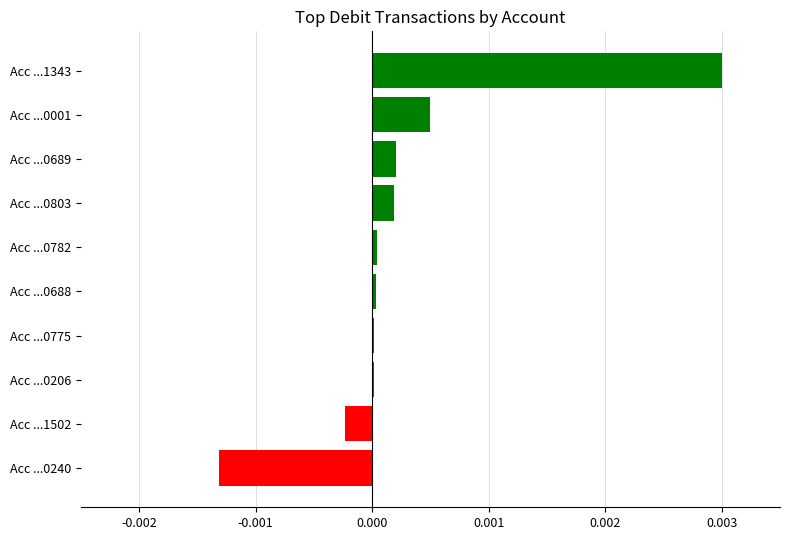

At which category does the chart reach its peak across all series?

Acc ...1343